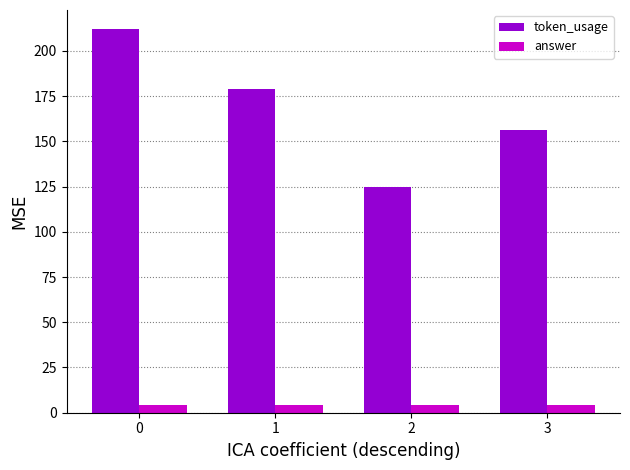

At 0, list the series in order from largest to smallest.

token_usage, answer